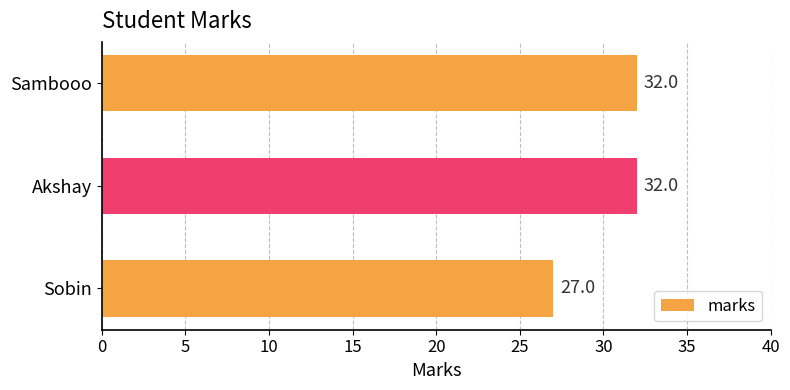

What is the difference between the maximum and minimum values?

5